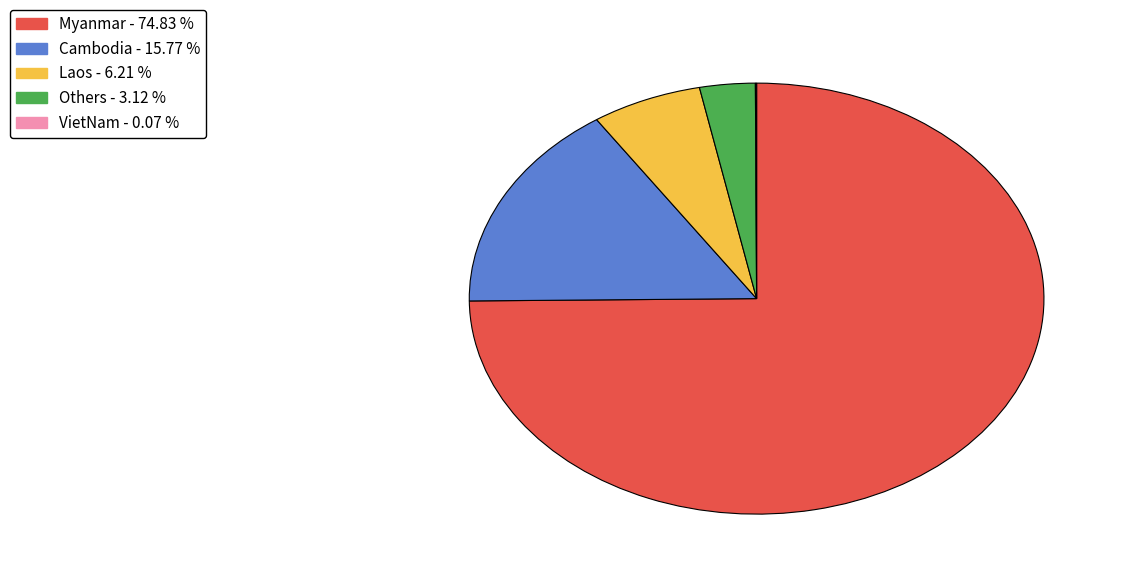

Approximately how many times larger is the value at Laos compared to Others?

2.0